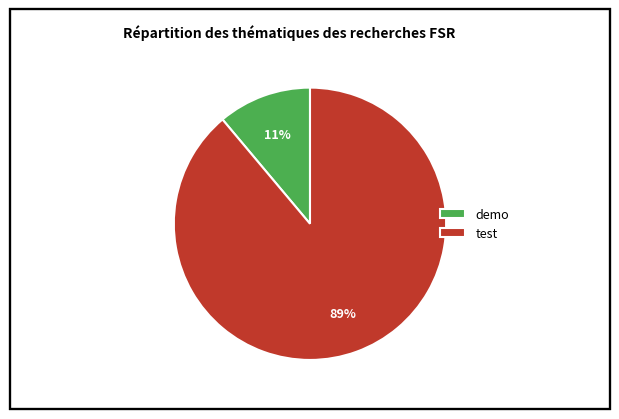

Combined, do test and demo account for over 50%?

Yes